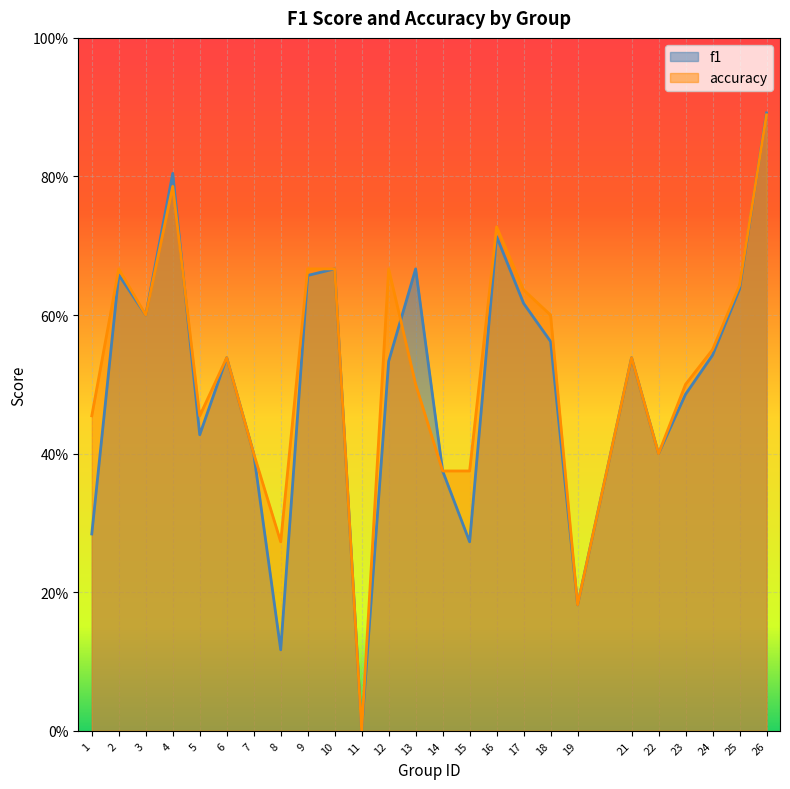

Where do f1 and accuracy first cross each other?

4 and 5